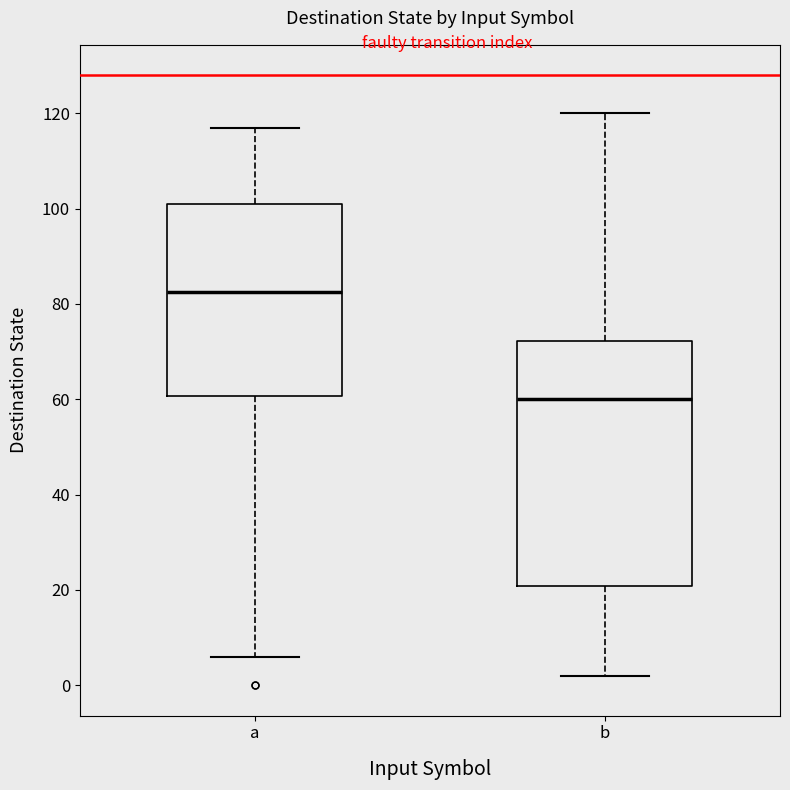

Which box has the highest median line?

a